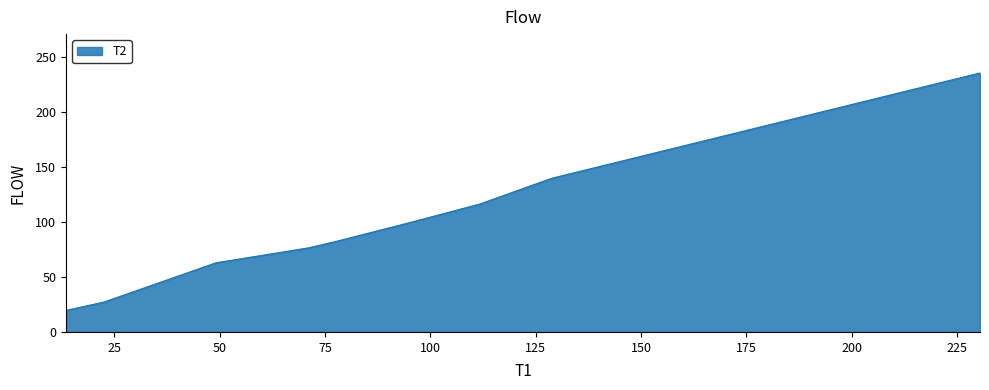

What is the smallest value displayed?

19.6